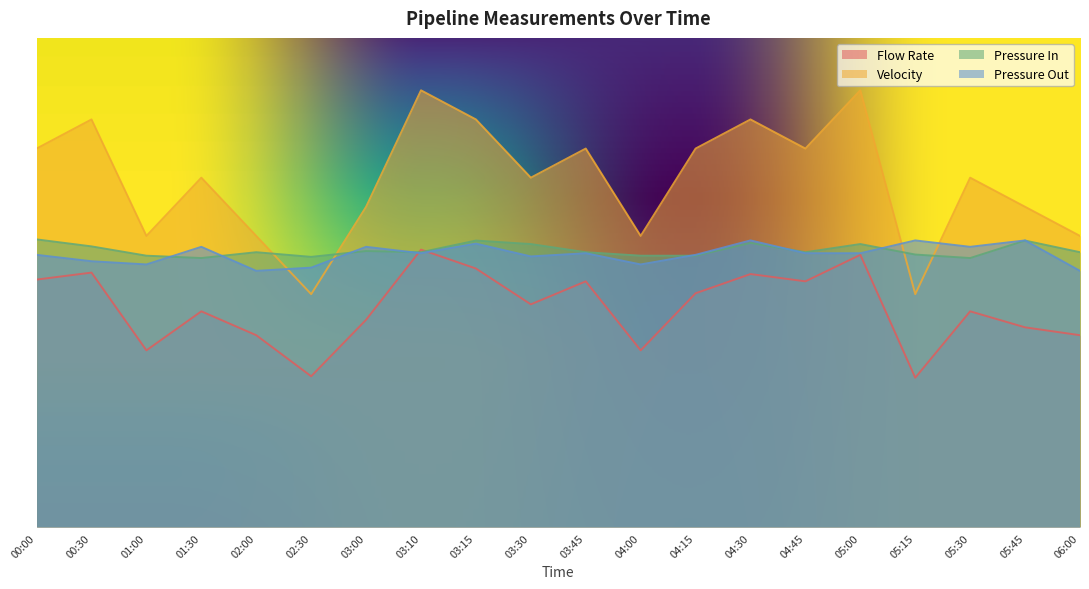

What are all the series names shown in the legend?

Flow Rate, Velocity, Pressure In, Pressure Out